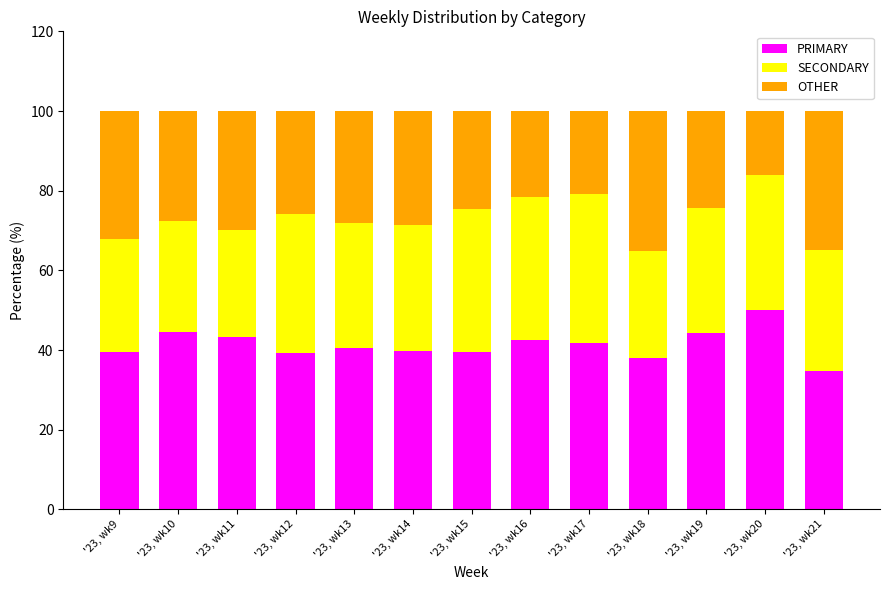

Count the number of data series in this chart.

3